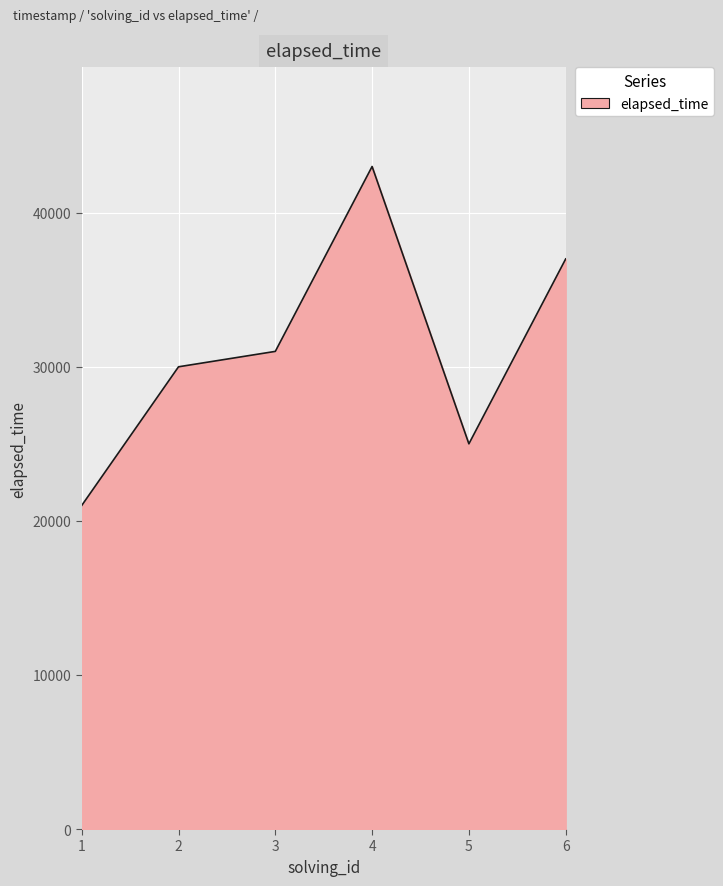

List the labels in order of value, largest first.

4, 6, 3, 2, 5, 1